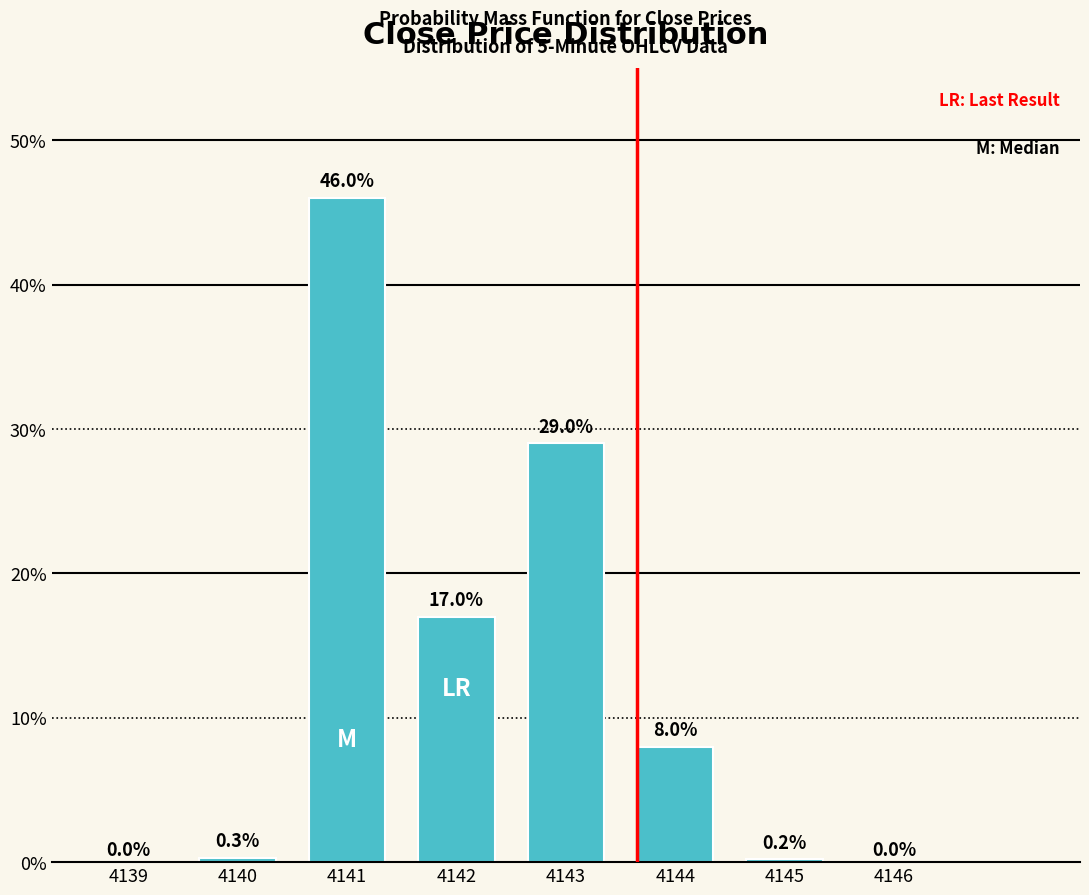

Reading left to right, transcribe all the data shown in this chart.

4139=0.0	4140=0.3	4141=46.0	4142=17.0	4143=29.0	4144=8.0	4145=0.2	4146=0.0